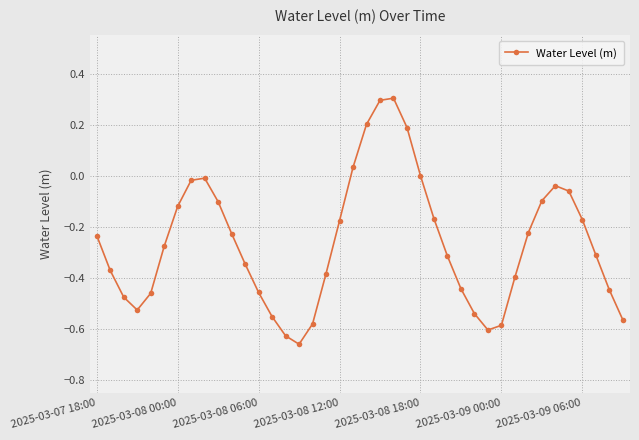

True or false: there are more than 1 points higher than both neighbors.

True